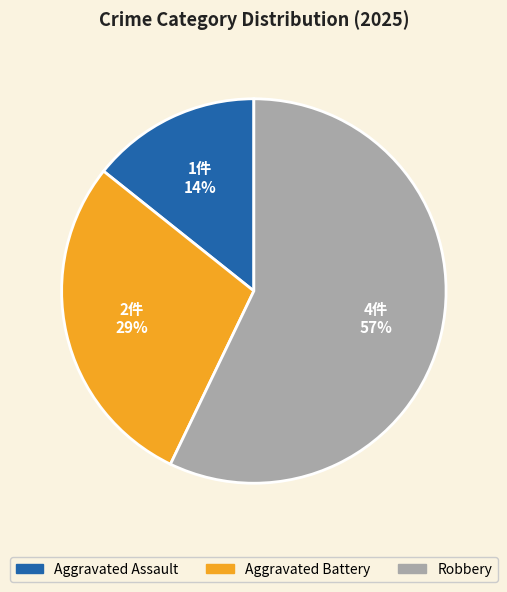

To the nearest percent, what percentage of the pie is Aggravated Battery?

29%